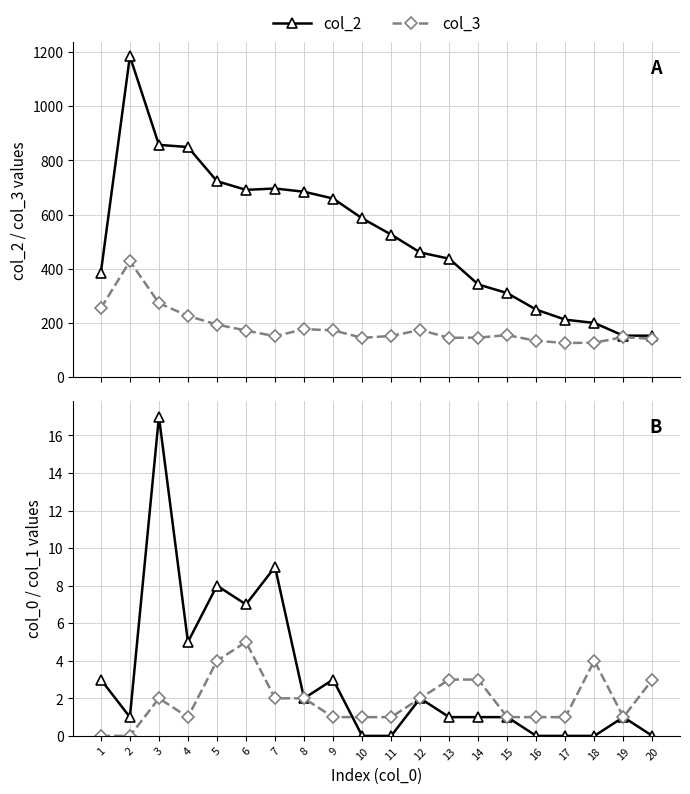

Reading left to right, transcribe all the data shown in this chart.

col_2: 386	1184	857	849	723	691	696	684	659	586	526	460	437	342	310	249	212	200	153	153
col_3: 254	428	273	226	194	172	151	177	173	145	152	174	145	146	155	134	126	127	148	141
col_0: 3	1	17	5	8	7	9	2	3	0	0	2	1	1	1	0	0	0	1	0
col_1: 0	0	2	1	4	5	2	2	1	1	1	2	3	3	1	1	1	4	1	3